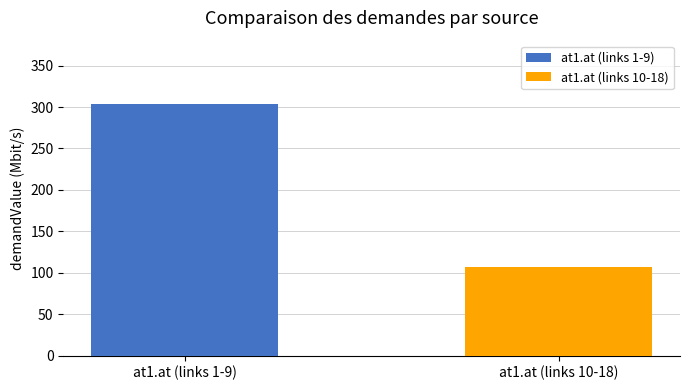

Rank the series by their average value, from highest to lowest.

at1.at (links 1-9), at1.at (links 10-18)